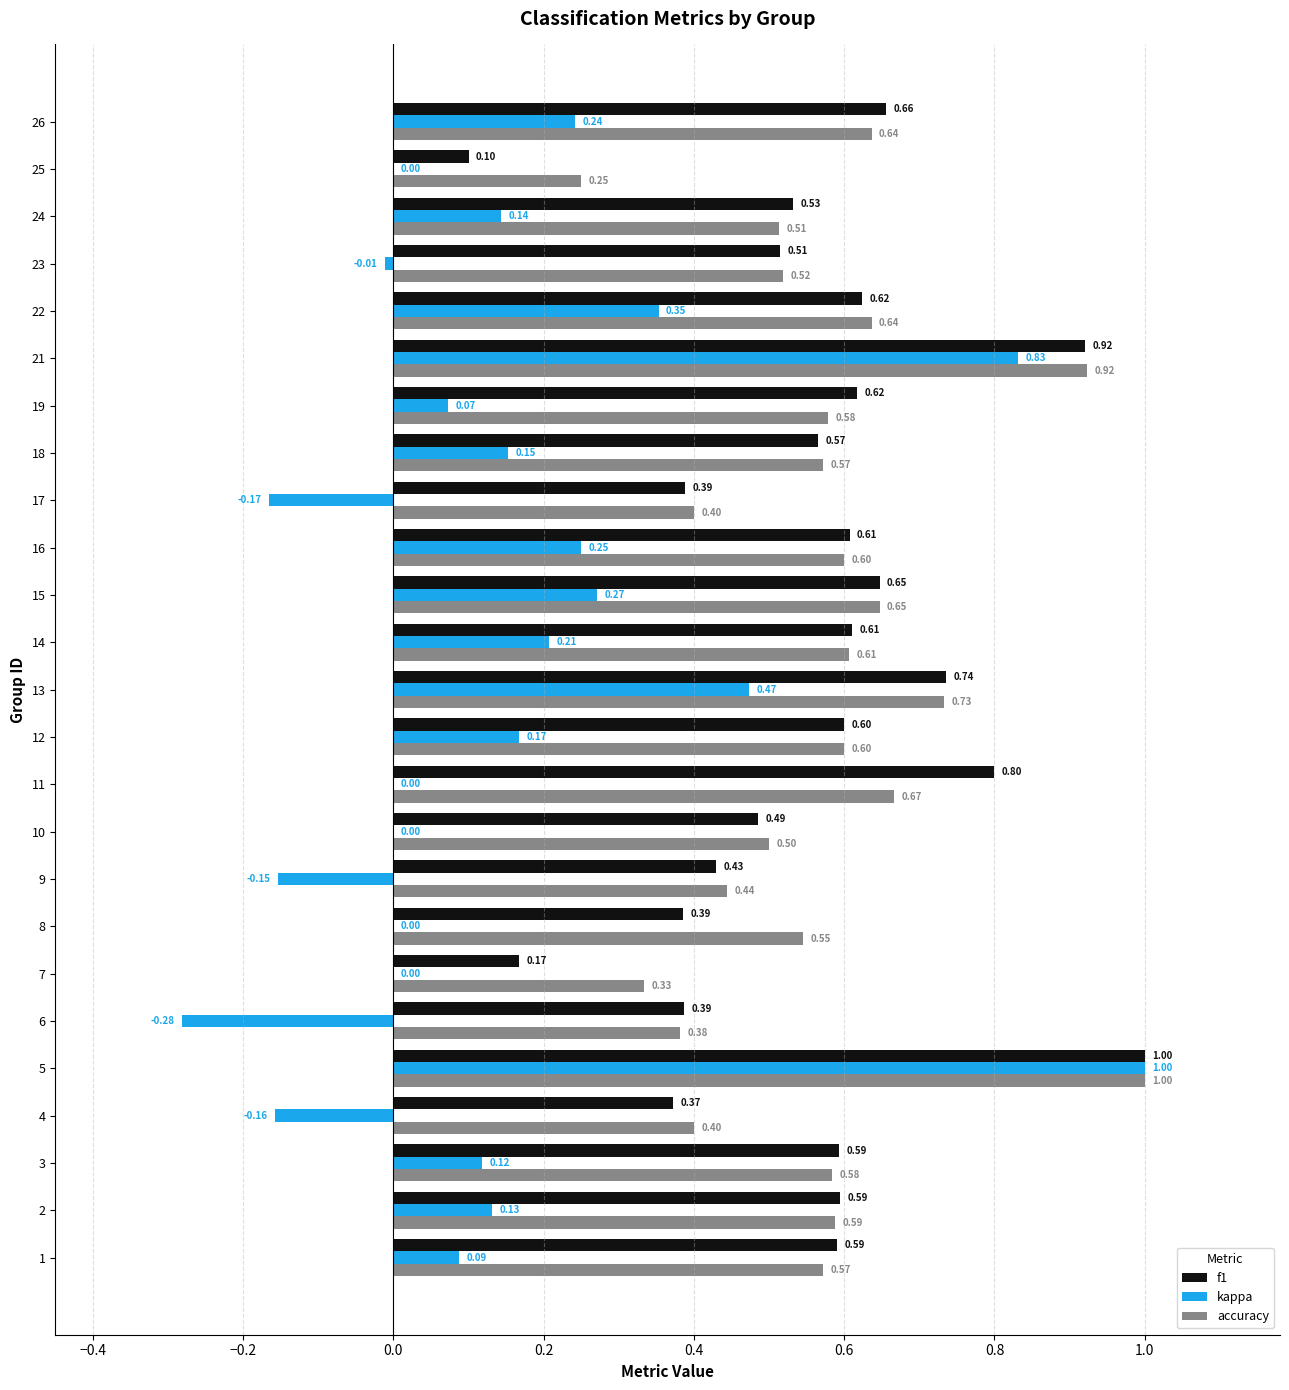

Which series has the largest total across all categories?

accuracy